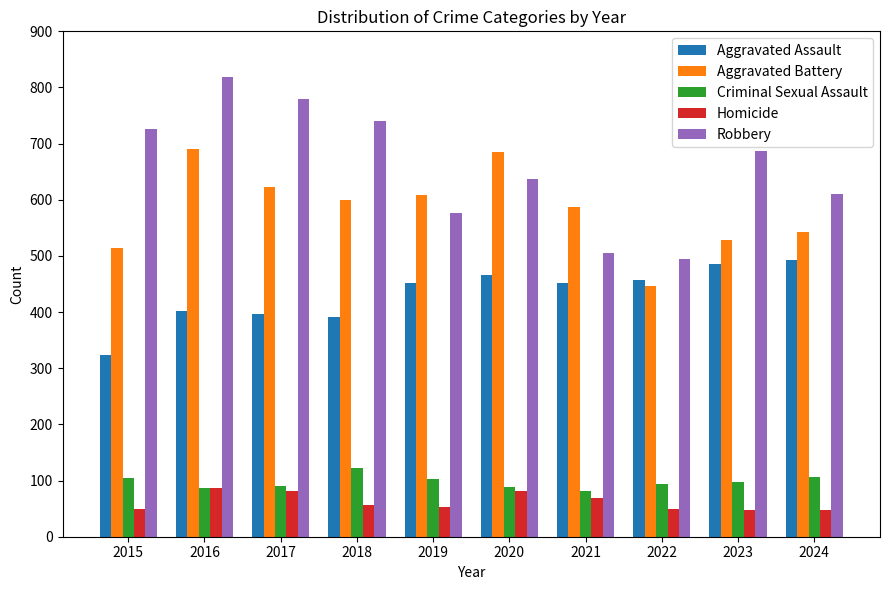

What is the difference between the maximum and minimum values in the Criminal Sexual Assault series?

42